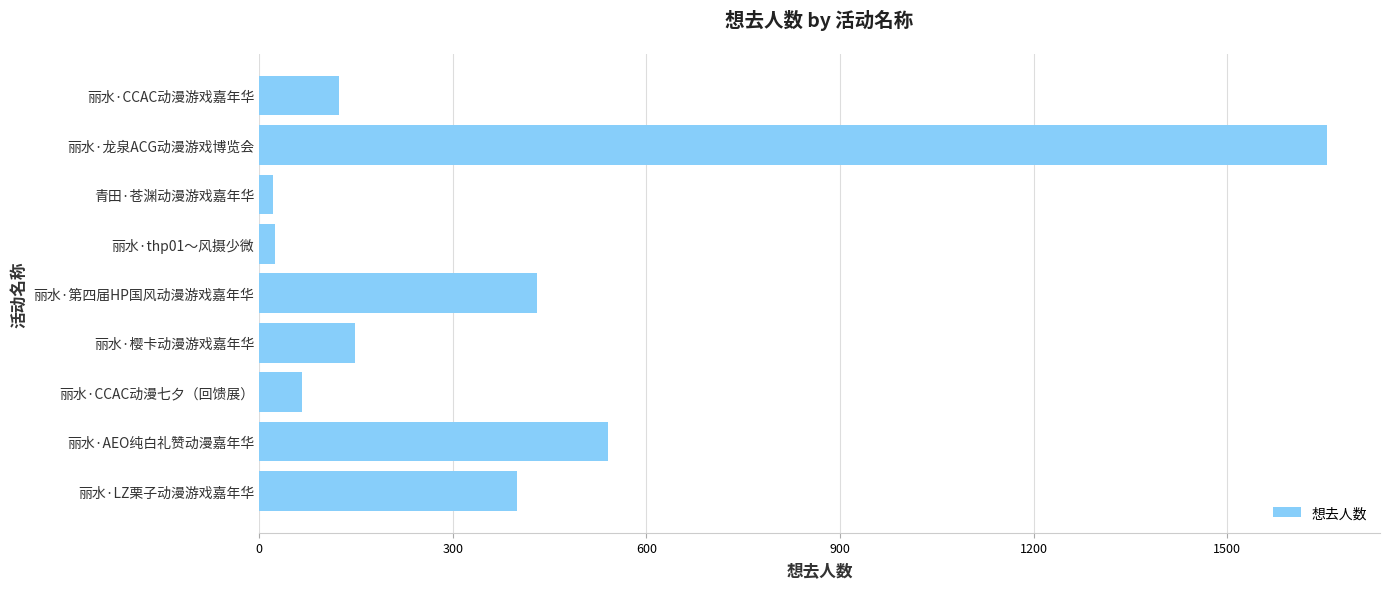

How many data points are less than 148?

4